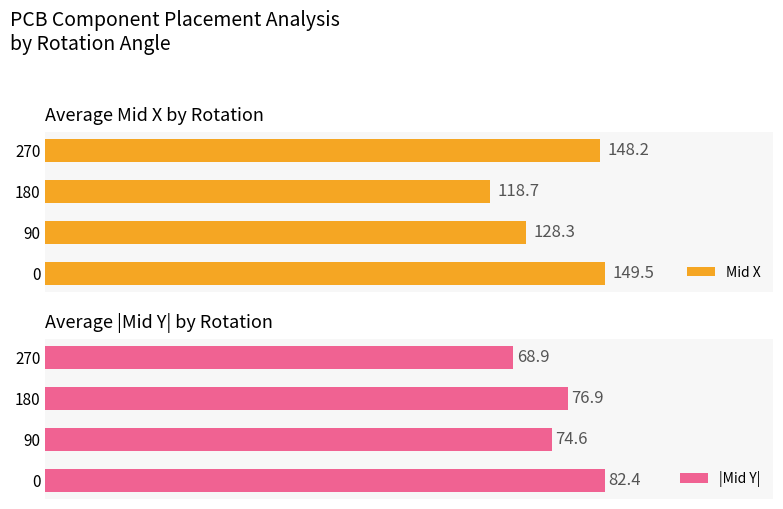

List the series in order of their overall mean, lowest first.

|Mid Y|, Mid X